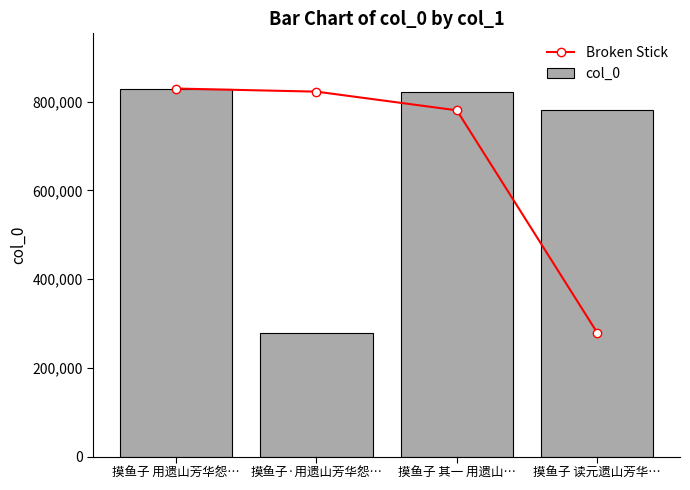

At which label does col_0 reach its peak?

摸鱼子 用遗山芳华怨…